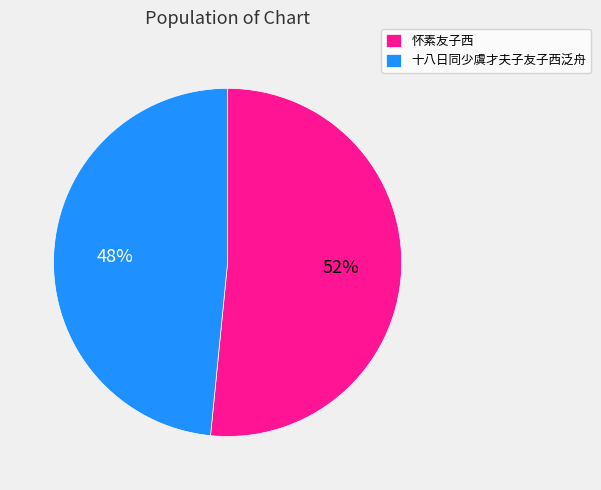

How many slices are in this pie chart?

2